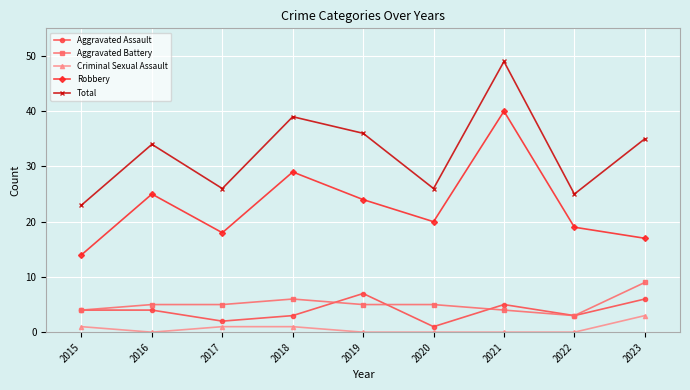

Between 2018 and 2021, which series saw the biggest shift?

Robbery